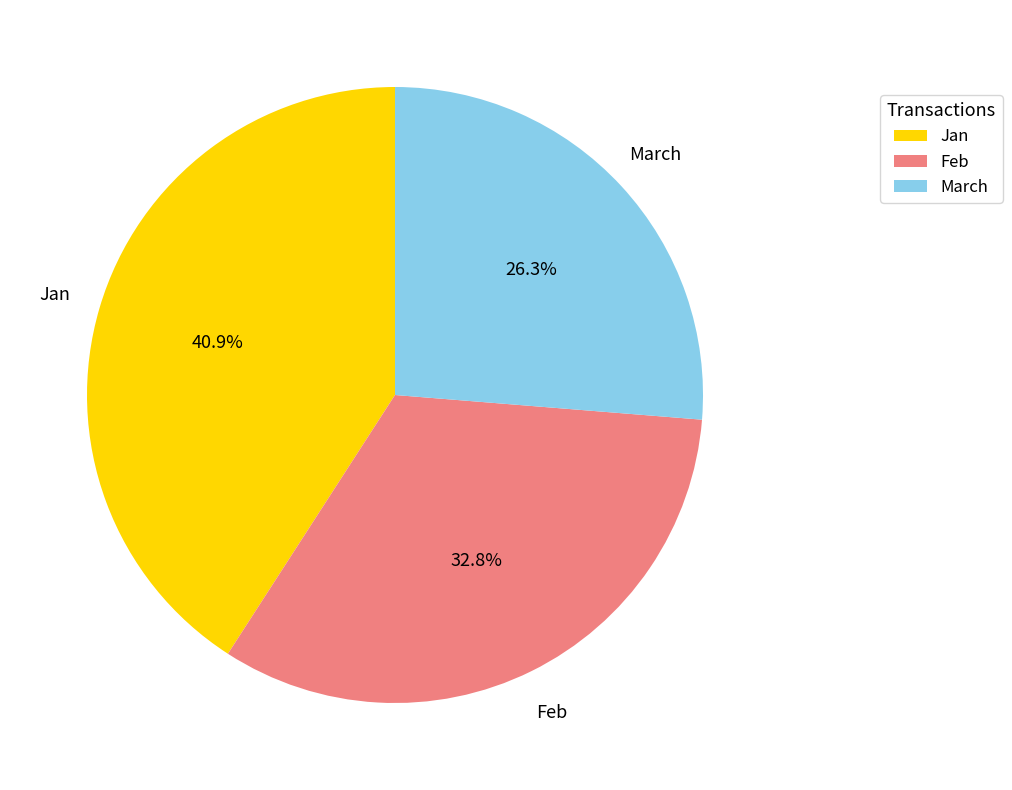

Which category has the biggest portion of the pie?

Jan